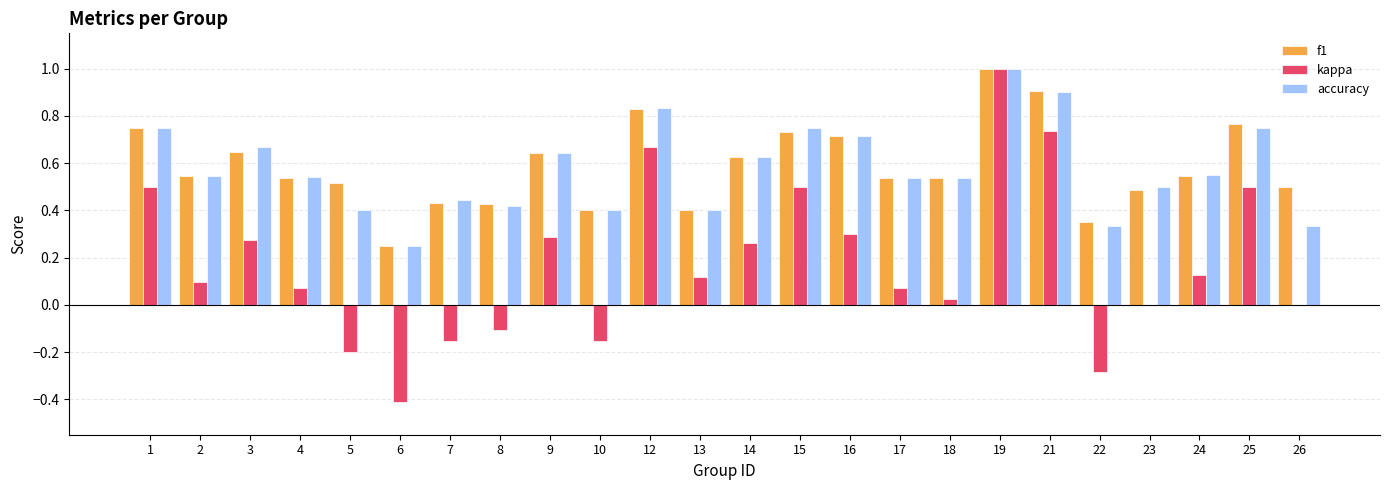

The accuracy series shows 0.9 at 2. True or false?

False